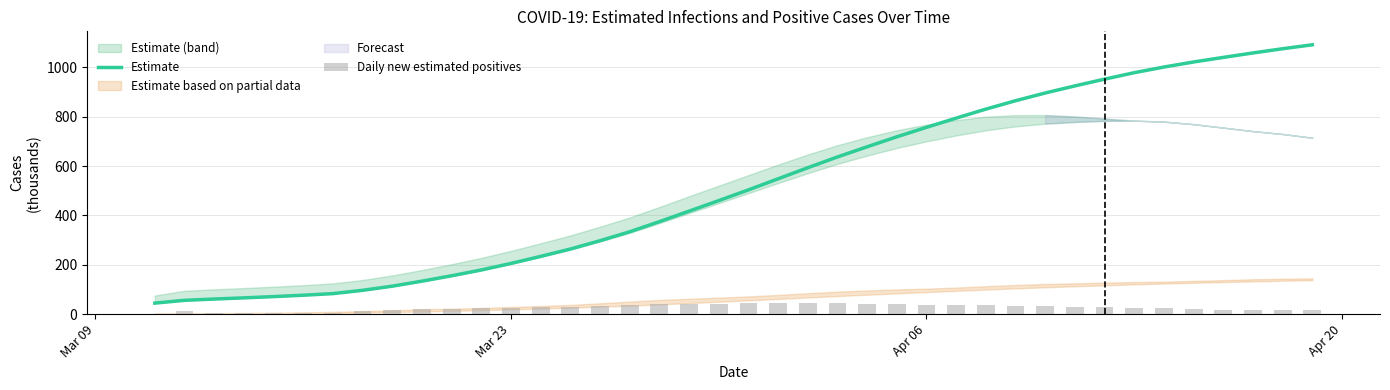

What is the lowest value of the Estimate series?

44.6